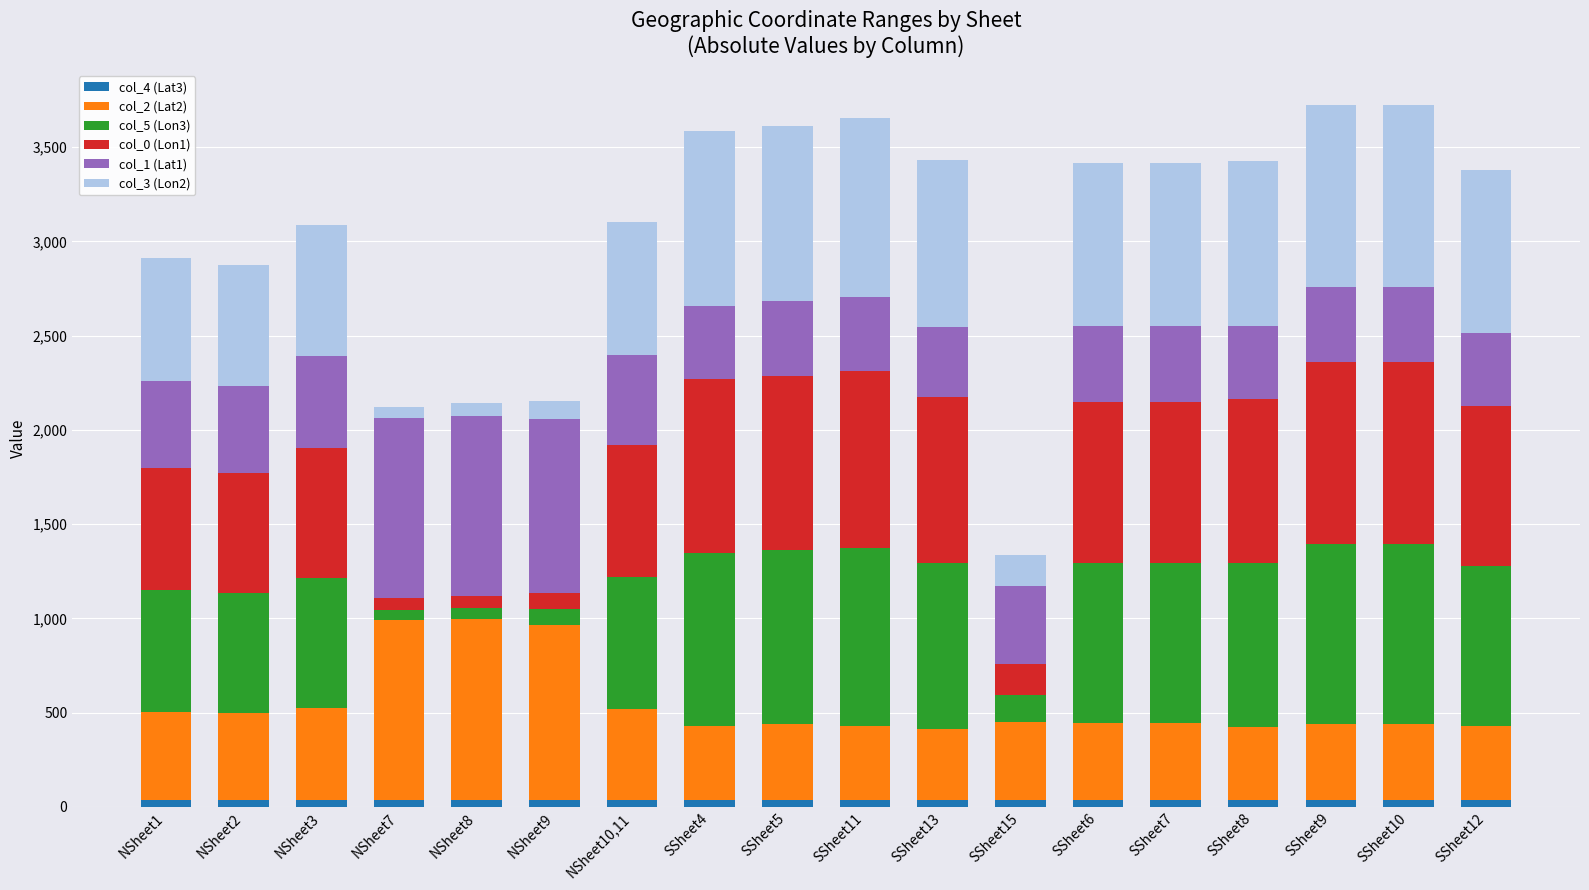

List the labels in order of col_4 (Lat3) value, smallest first.

NSheet7, NSheet8, NSheet9, SSheet4, SSheet5, SSheet11, SSheet13, SSheet15, SSheet6, SSheet7, SSheet8, SSheet9, SSheet10, SSheet12, NSheet1, NSheet2, NSheet3, NSheet10,11